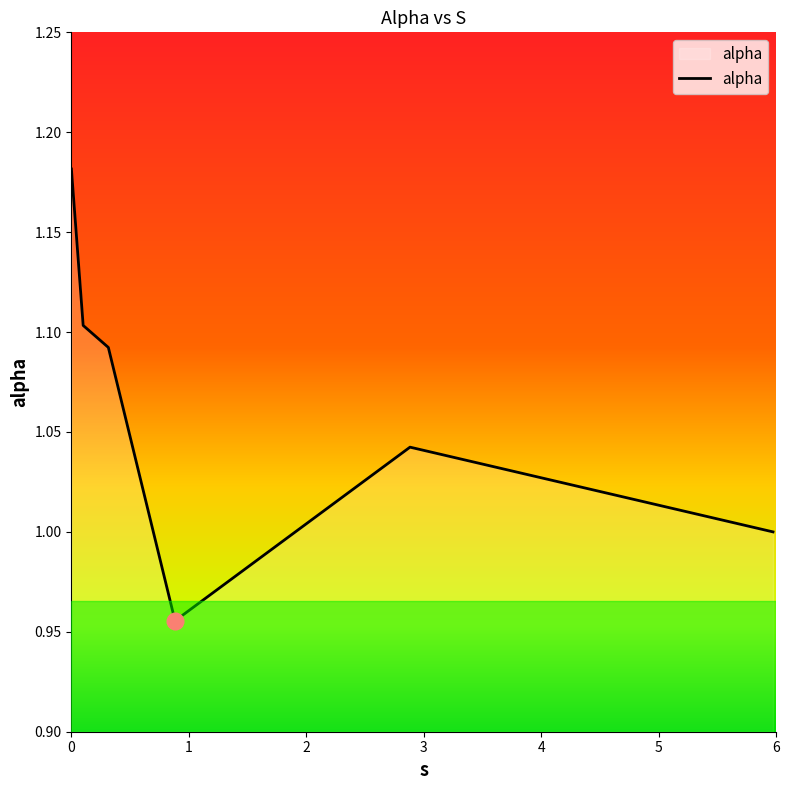

How many values are between 1 and 2?

5